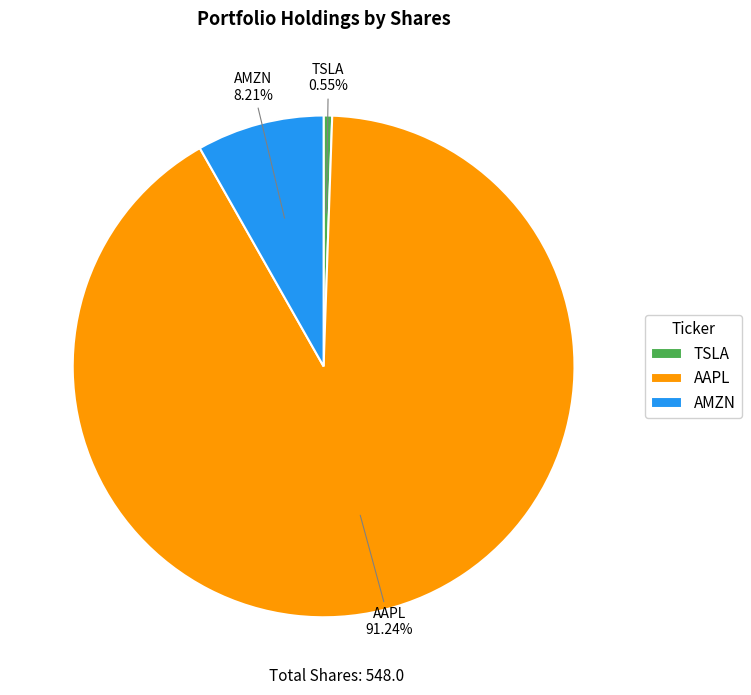

True or false: AAPL accounts for 91% of the total.

True